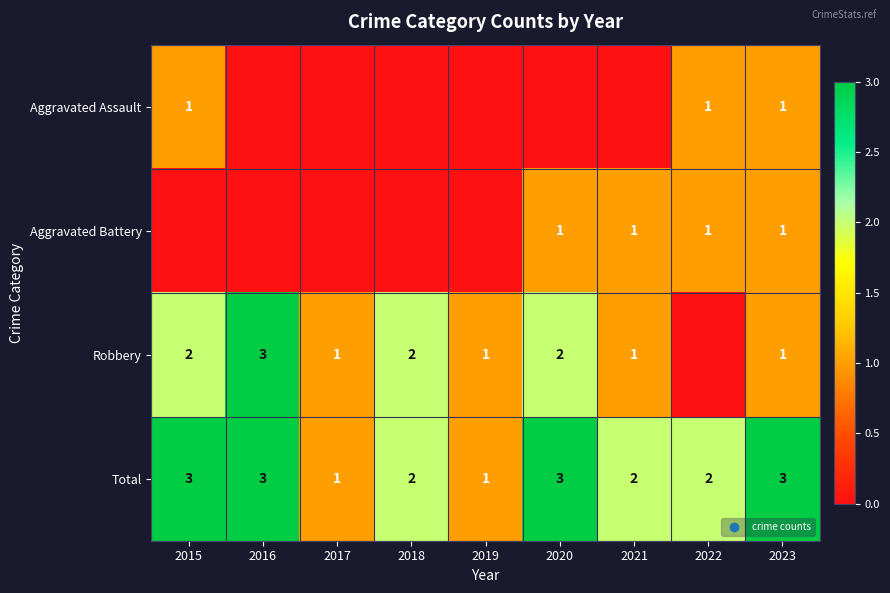

What is the difference between the highest and lowest values at 2022?

2